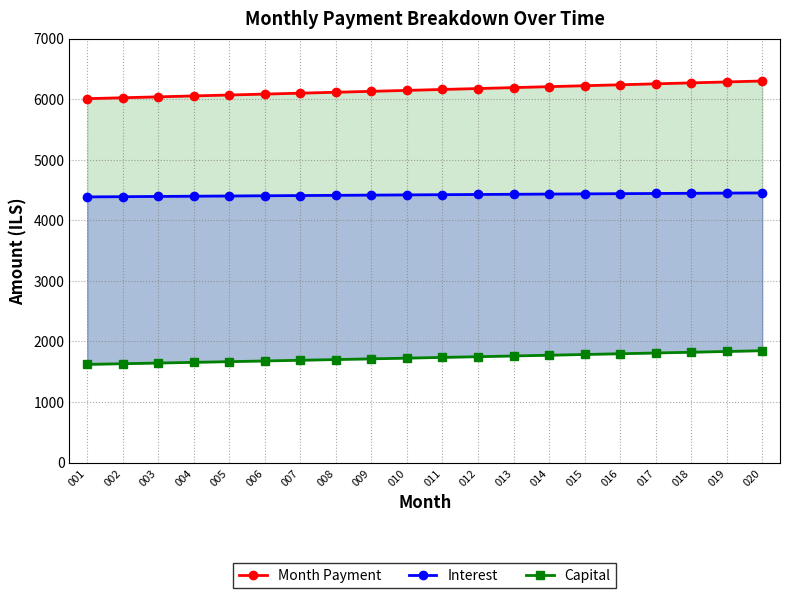

What is the sum of all Interest values?

88403.8